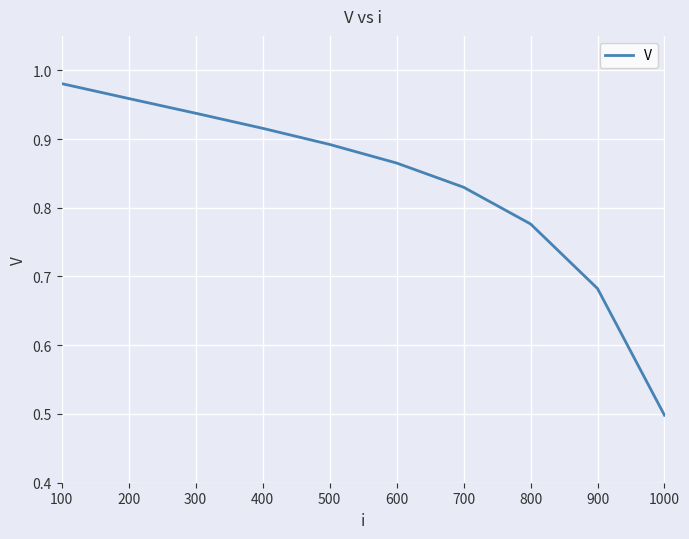

What is the difference between the maximum and minimum values?

0.5